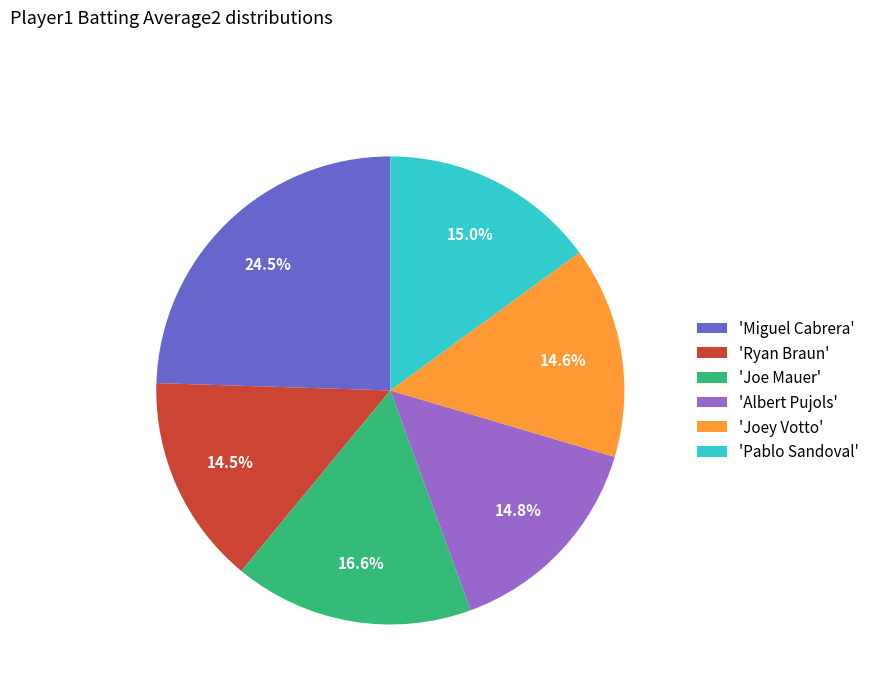

Does any single category account for the majority?

No